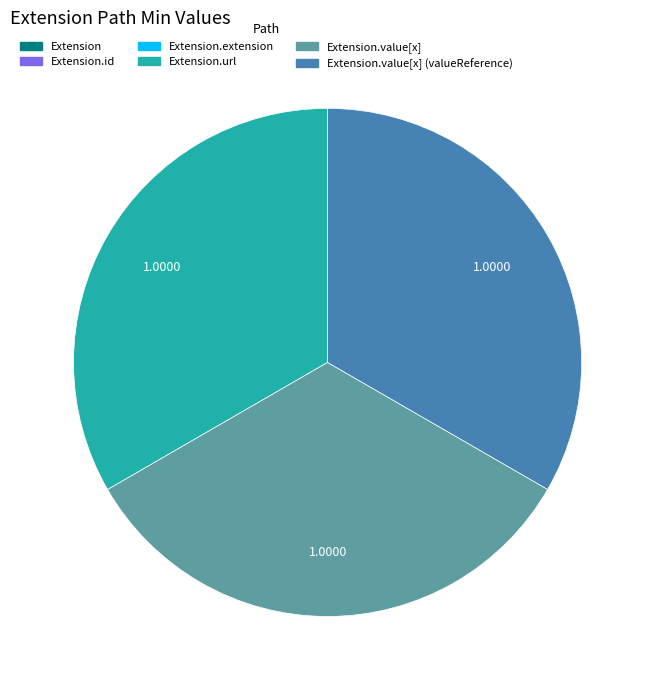

Is there any slice that represents more than half of the pie?

No